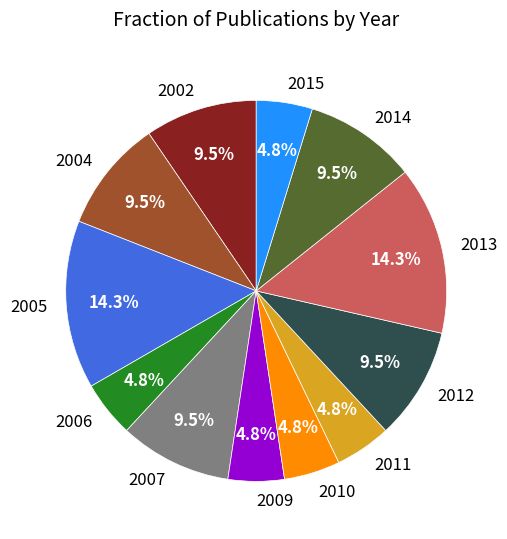

Between 2005 and 2004, which is larger?

2005